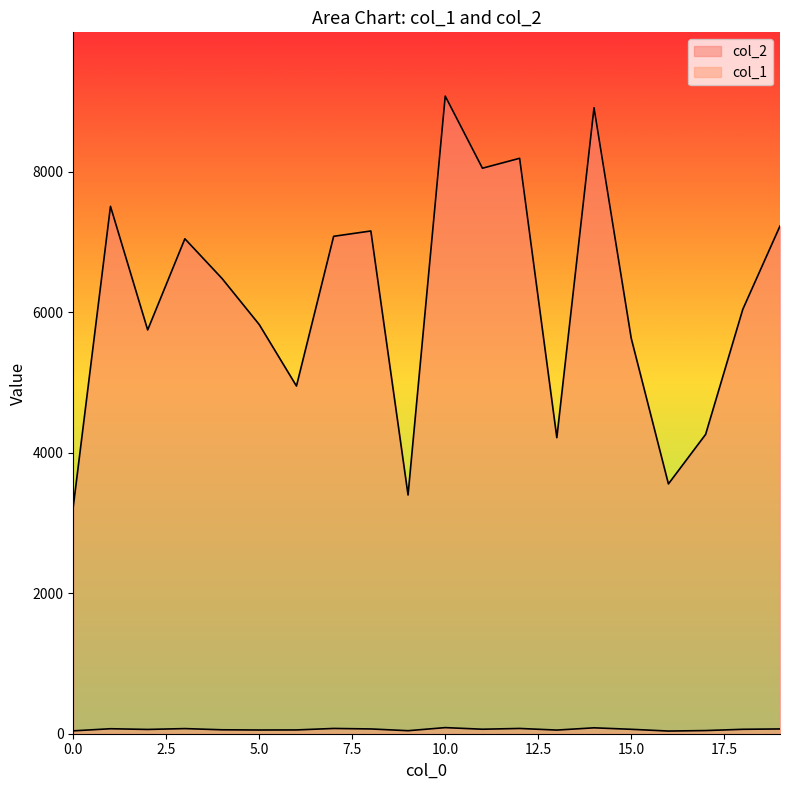

Where is the first local minimum for col_1?

2